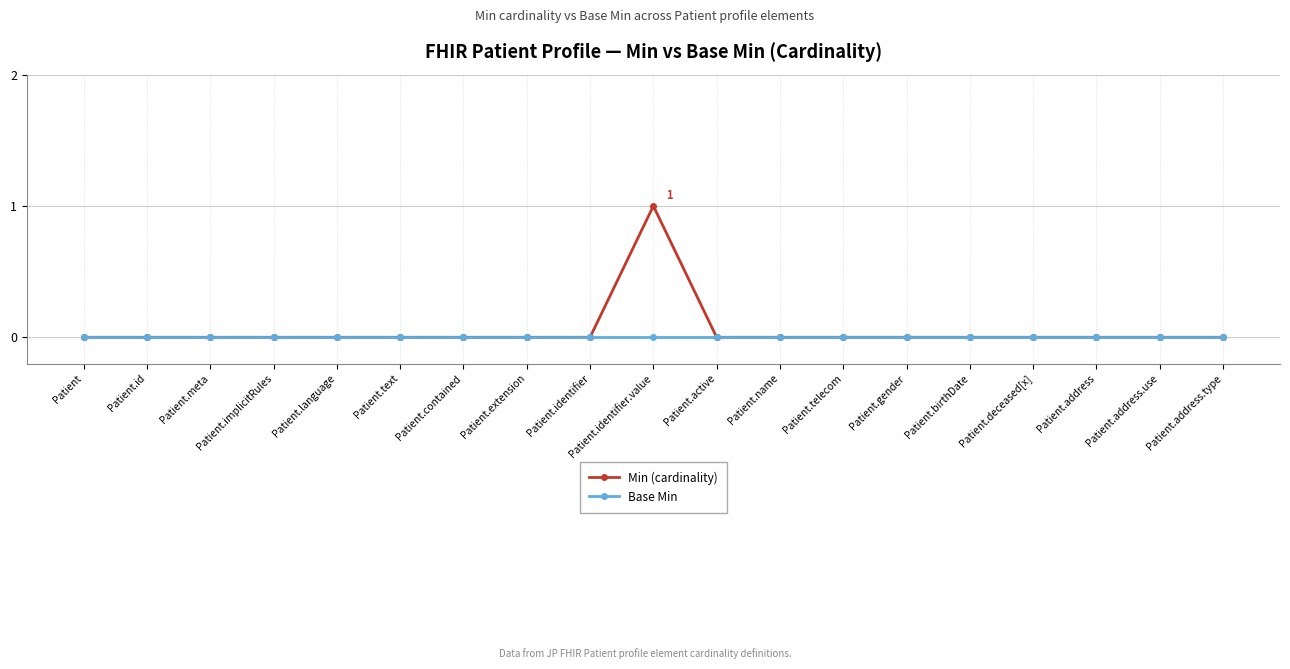

What is the label of the 18th point from the left?

Patient.address.use